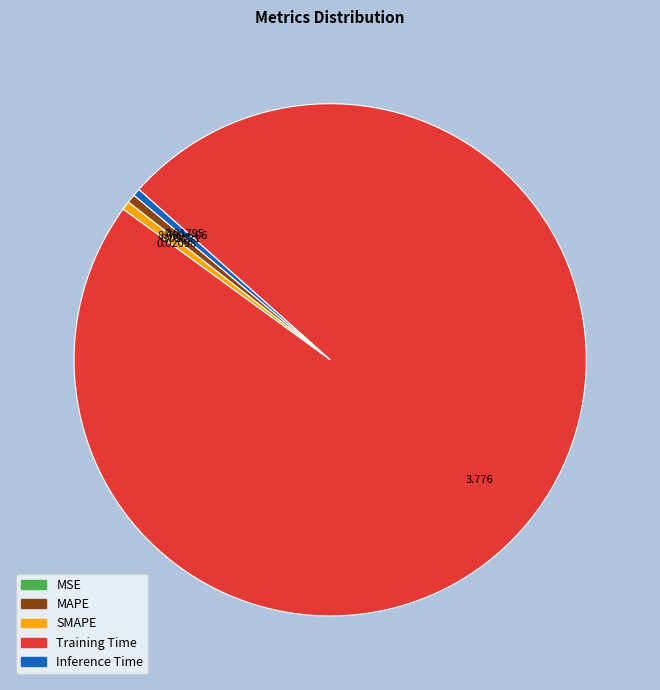

Which category accounts for the majority?

Training Time